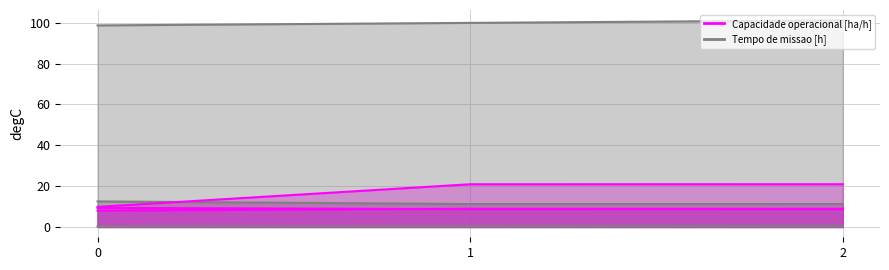

At which category does the chart reach its peak across all series?

2